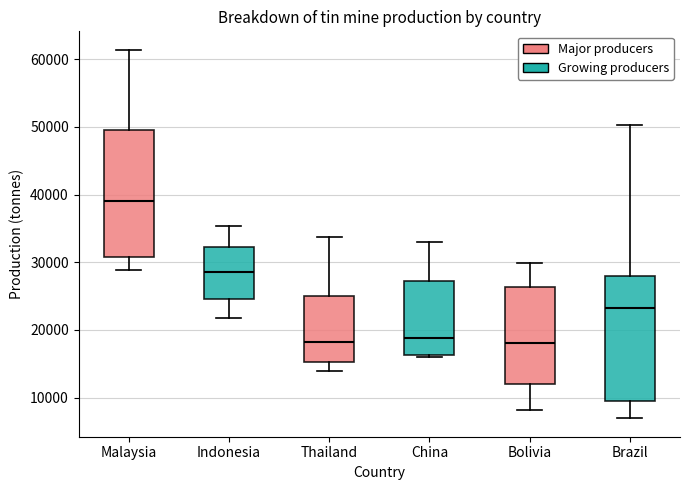

Which box's median line is the highest?

Malaysia